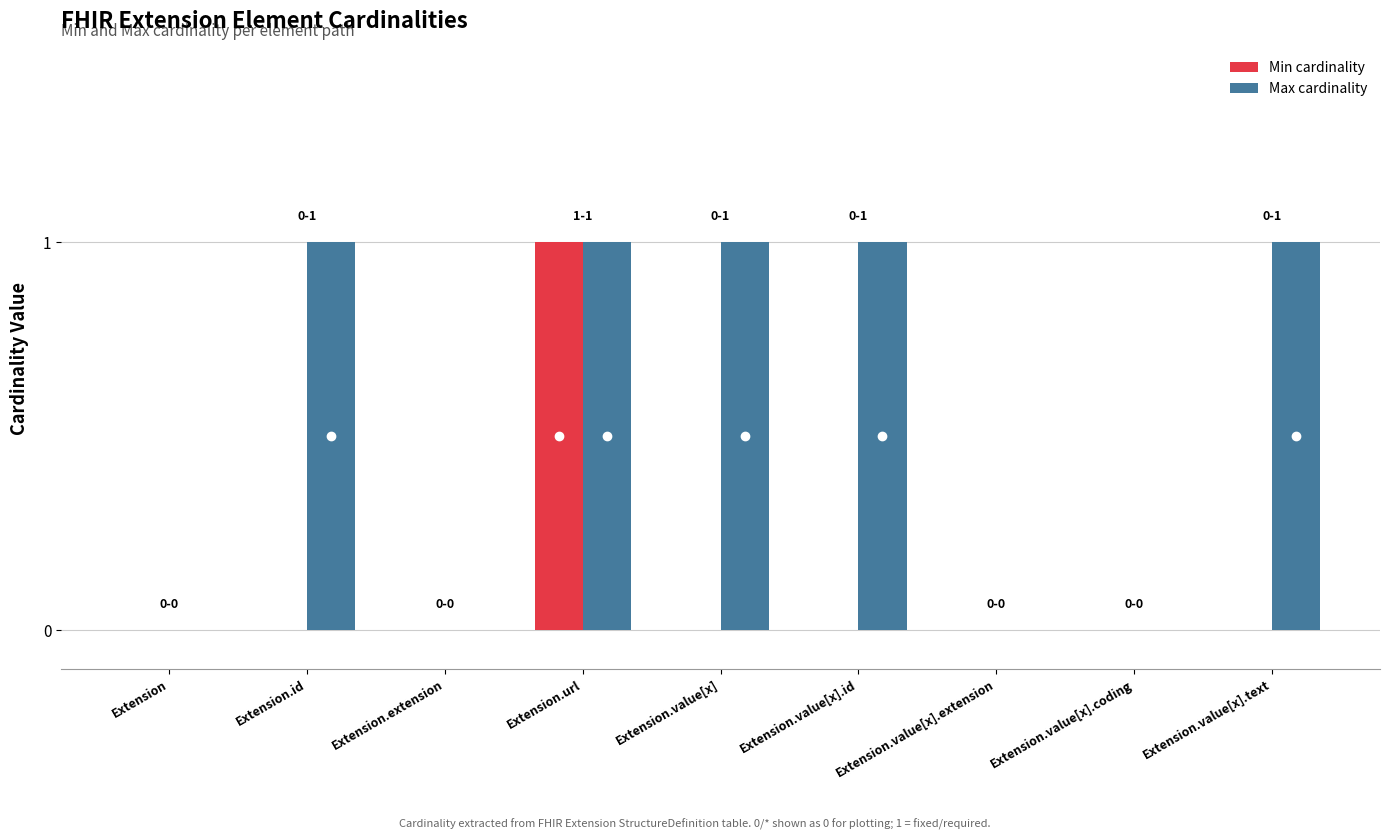

Which series has the largest total across all categories?

Max cardinality